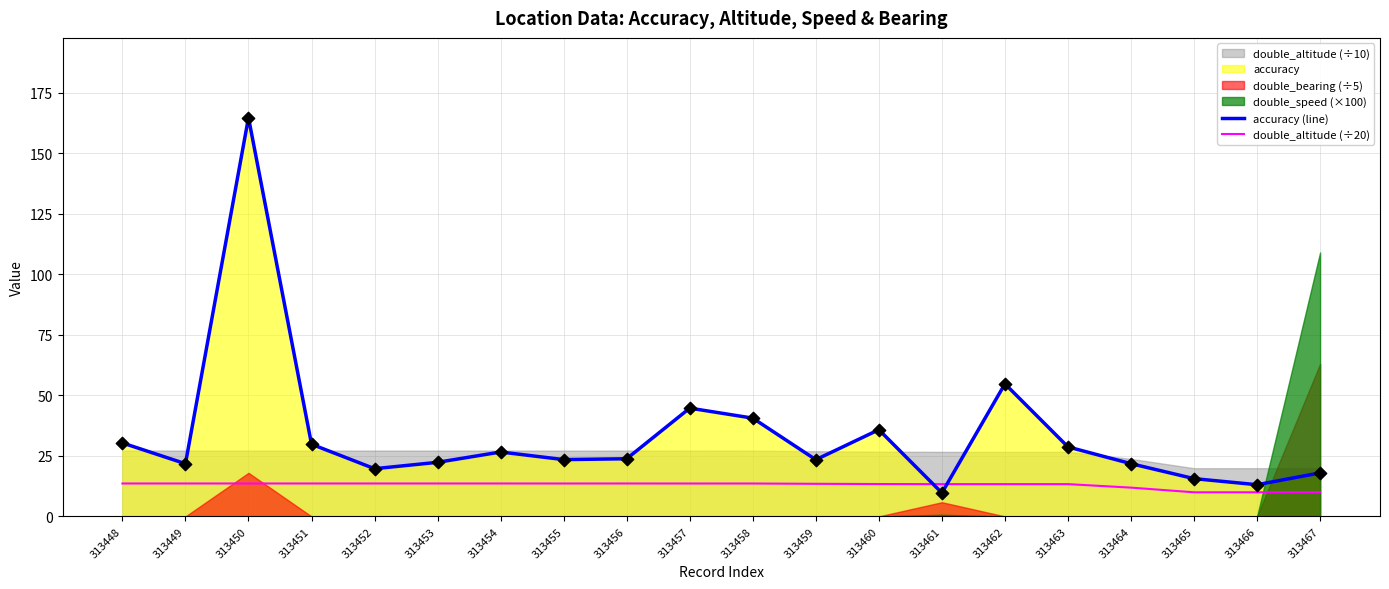

Which series has the largest total across all categories?

accuracy (line)